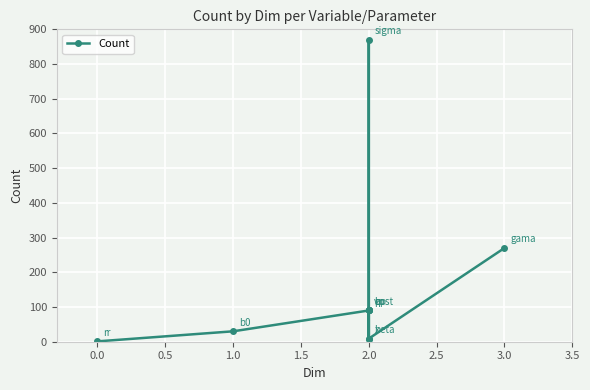

How many points are lower than both their immediate neighbors (excluding endpoints)?

2